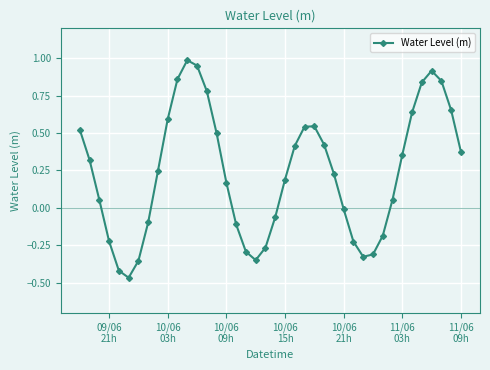

How many interior local valleys (lower than both neighbors) does the data have?

3